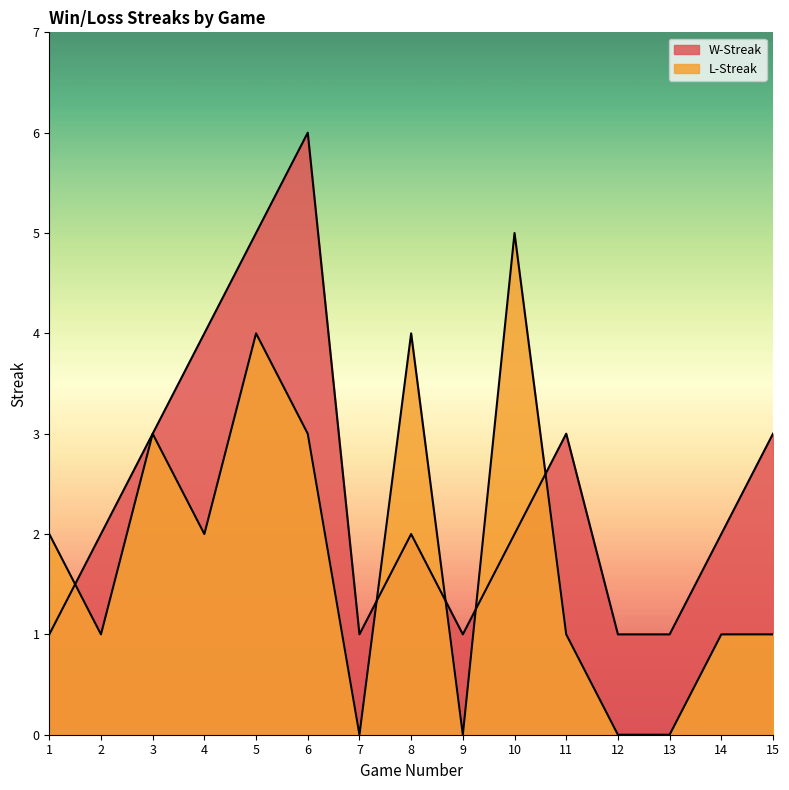

Reading left to right, transcribe all the data shown in this chart.

W-Streak: 1=1	2=2	3=3	4=4	5=5	6=6	7=1	8=2	9=1	10=2	11=3	12=1	13=1	14=2	15=3
L-Streak: 1=2	2=1	3=3	4=2	5=4	6=3	7=0	8=4	9=0	10=5	11=1	12=0	13=0	14=1	15=1